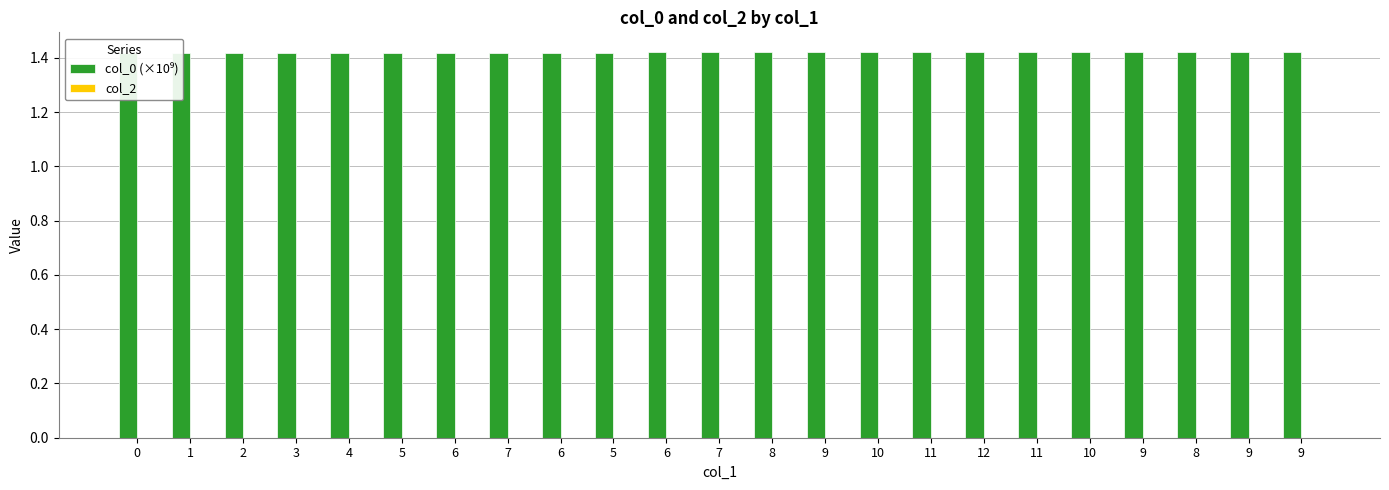

Reading left to right, what are all the values shown in this chart?

col_0 (×10⁹): 0=1.4	1=1.4	2=1.4	3=1.4	4=1.4	5=1.4	6=1.4	7=1.4	6=1.4	5=1.4	6=1.4	7=1.4	8=1.4	9=1.4	10=1.4	11=1.4	12=1.4	11=1.4	10=1.4	9=1.4	8=1.4	9=1.4	9=1.4
col_2: 0=0.0	1=0.0	2=0.0	3=0.0	4=0.0	5=0.0	6=0.0	7=0.0	6=0.0	5=0.0	6=0.0	7=0.0	8=0.0	9=0.0	10=0.0	11=0.0	12=0.0	11=0.0	10=0.0	9=0.0	8=0.0	9=0.0	9=0.0